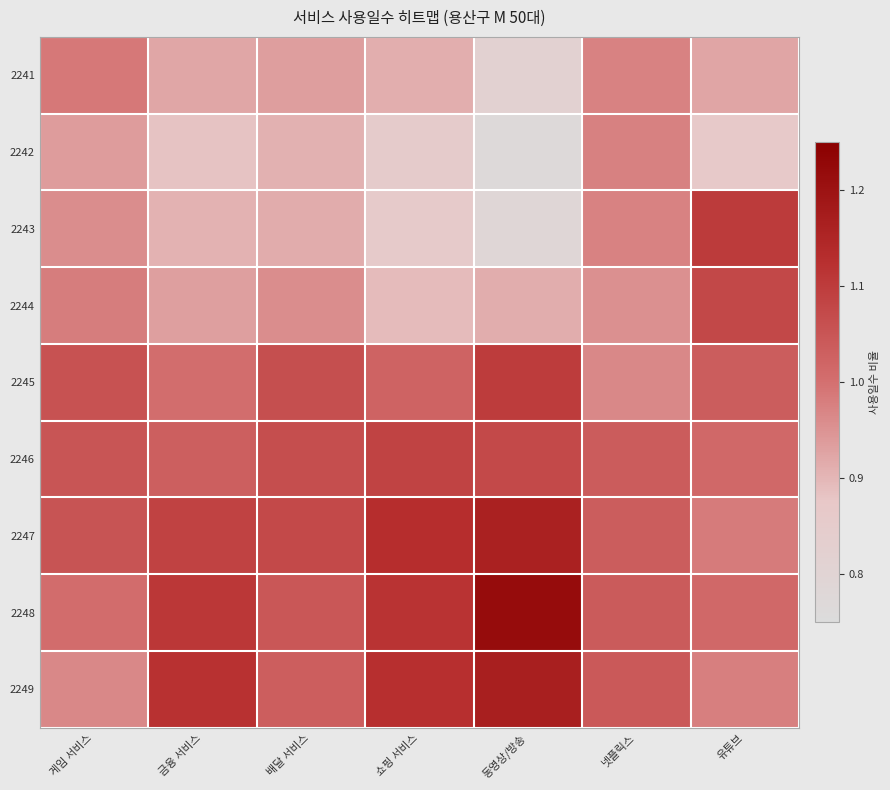

Count the number of data series in this chart.

9